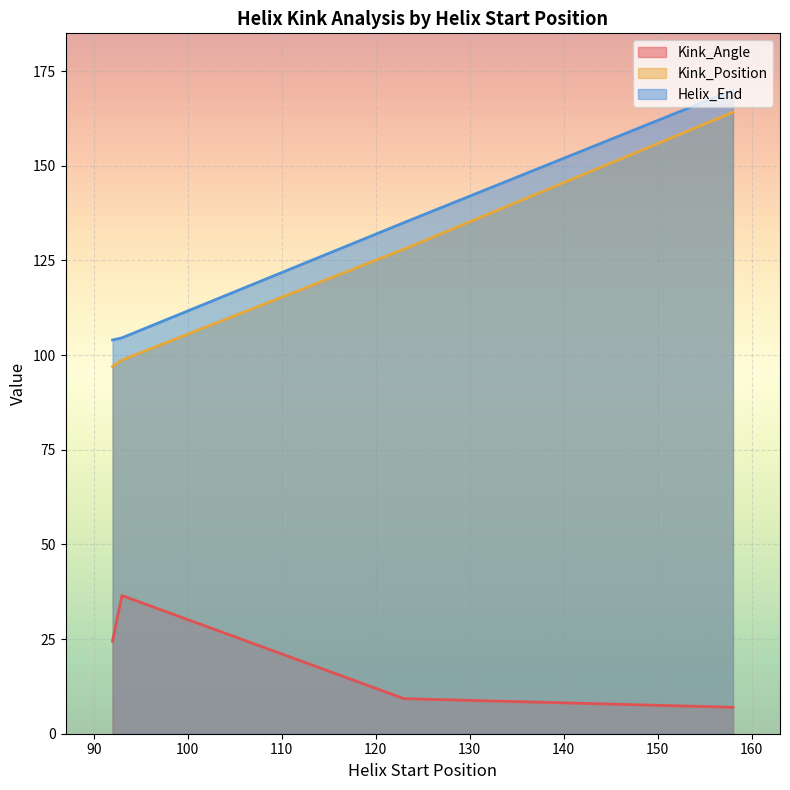

True or false: Helix_End and Kink_Position intersect in this chart.

False